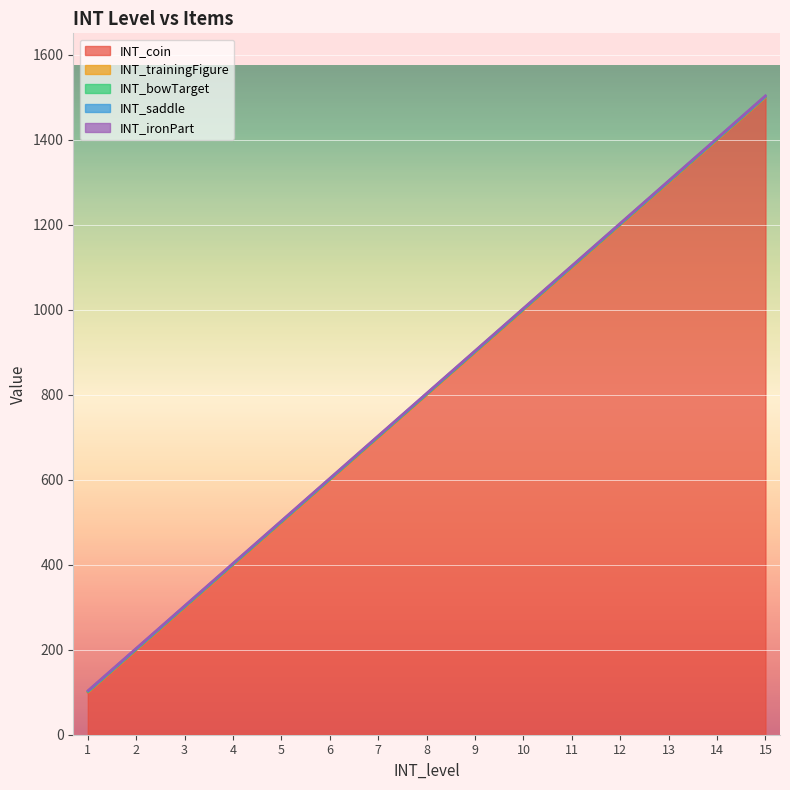

Rank the categories by INT_trainingFigure value from lowest to highest.

1, 2, 3, 4, 5, 6, 7, 8, 9, 10, 11, 12, 13, 14, 15